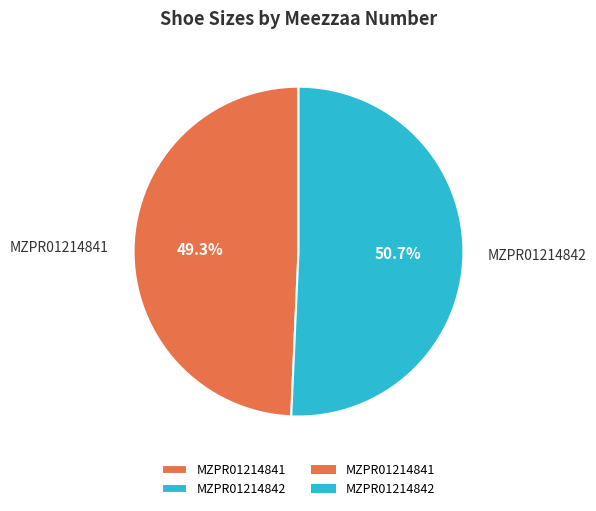

To the nearest percent, what is the average slice percentage?

50%